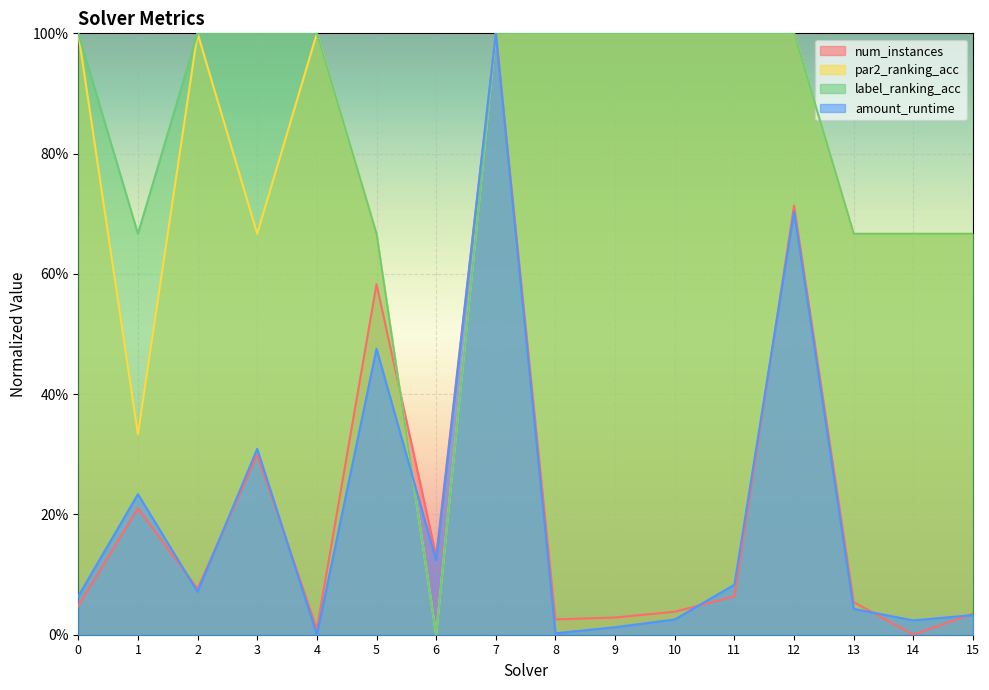

Where is label_ranking_acc nearest to the value 0?

6